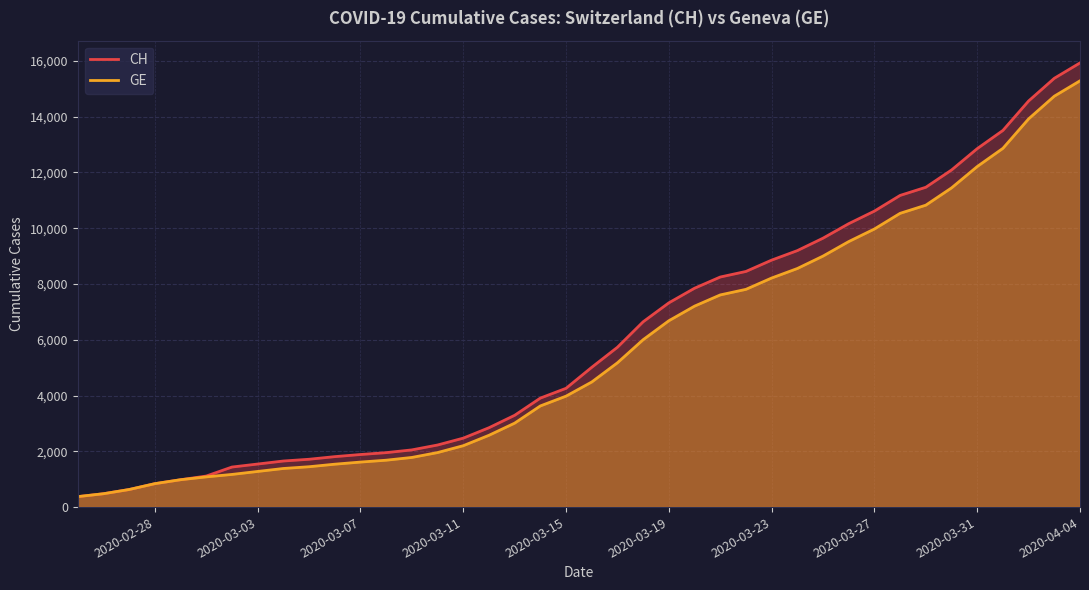

How many lines are shown in the chart?

2